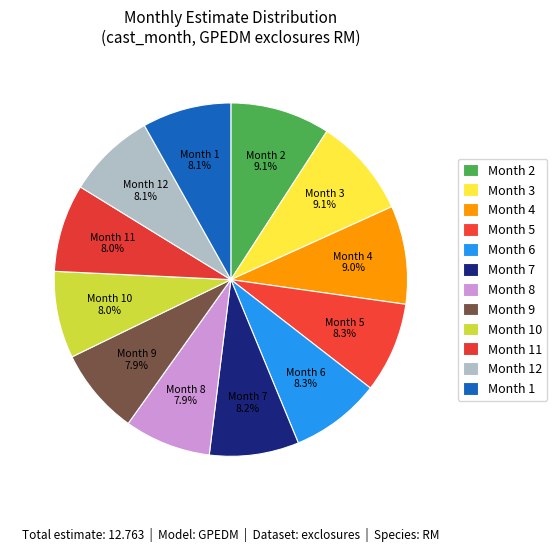

What is the ratio of the value at Month 7 to the value at Month 1?

1.0